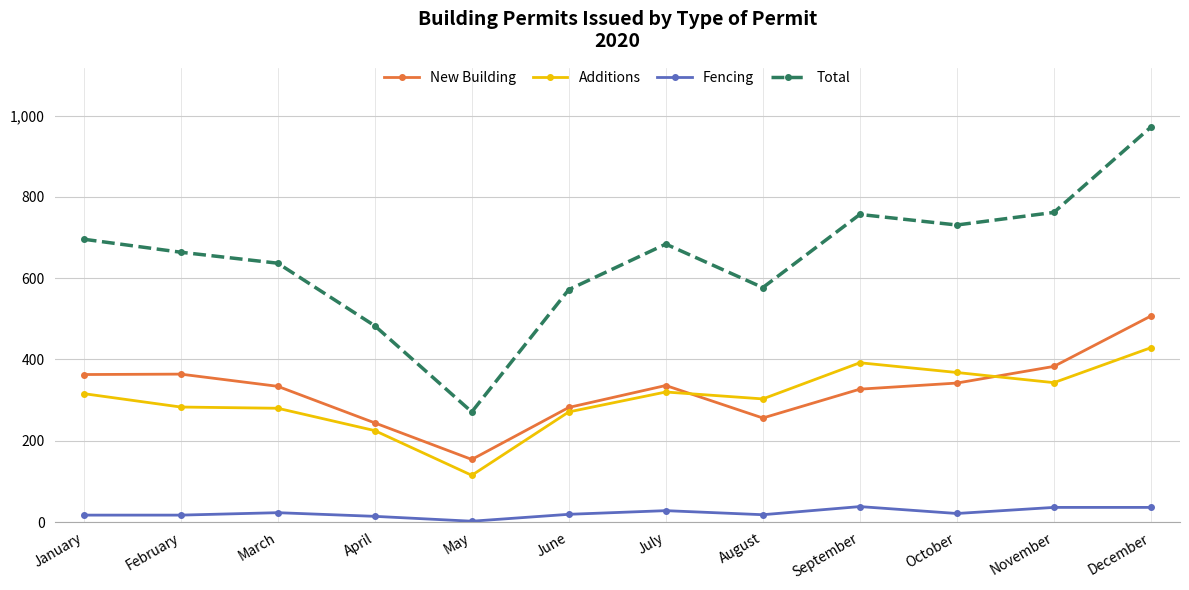

At which category is the sum across all series the highest?

December